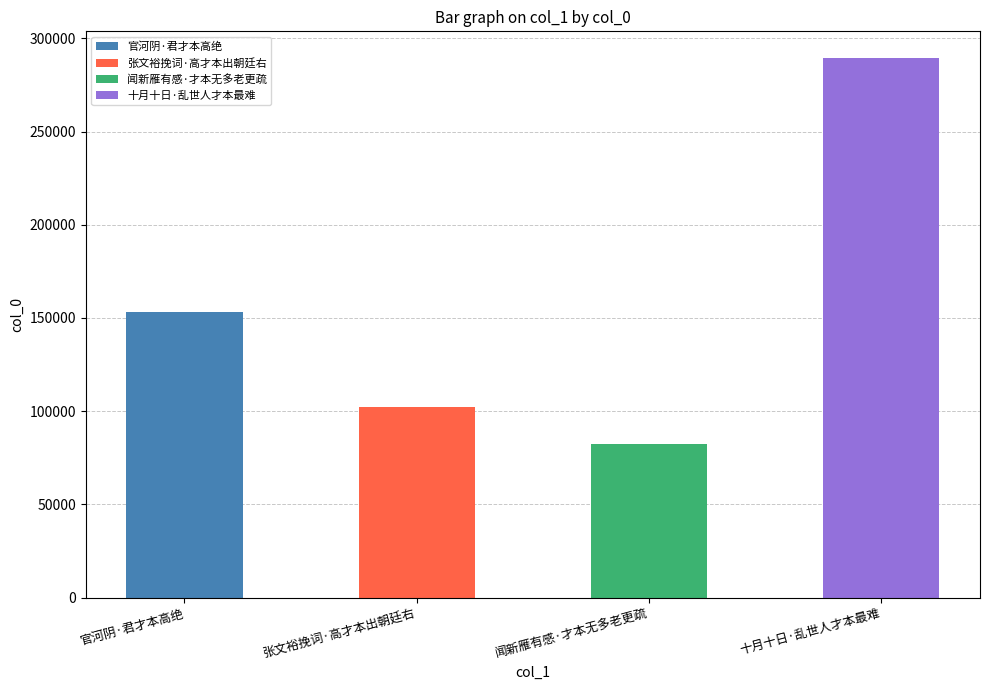

What is the label of the 4th bar from the left?

十月十日·乱世人才本最难